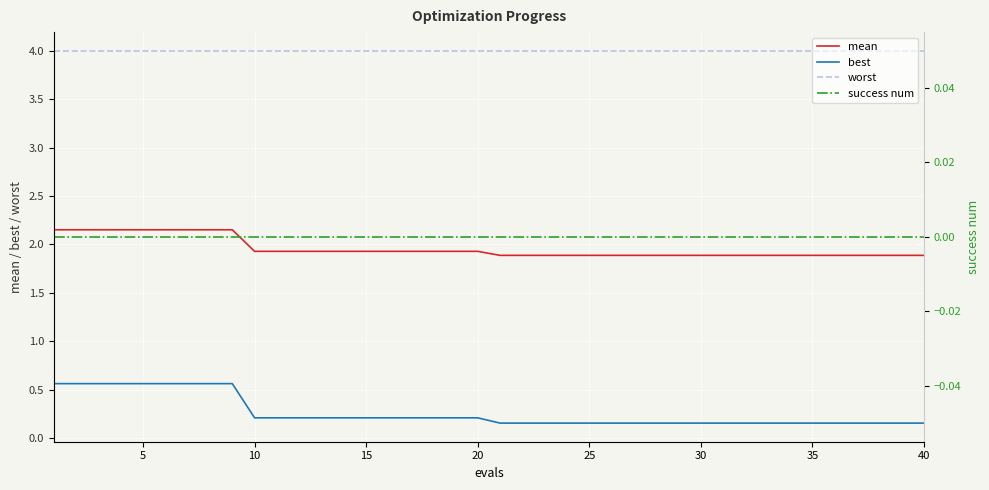

True or false: worst and mean intersect in this chart.

False